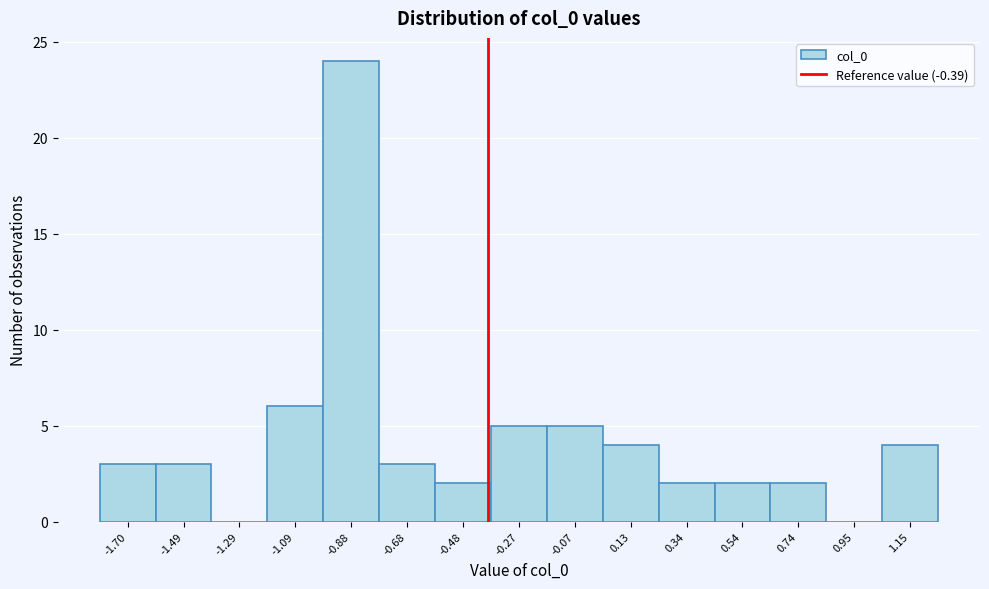

What is the height of the bar covering -1.80 to -1.60 on the x-axis? Neither the bar edges nor the heights are printed on the chart, so give them approximately, as read against the axes.

3